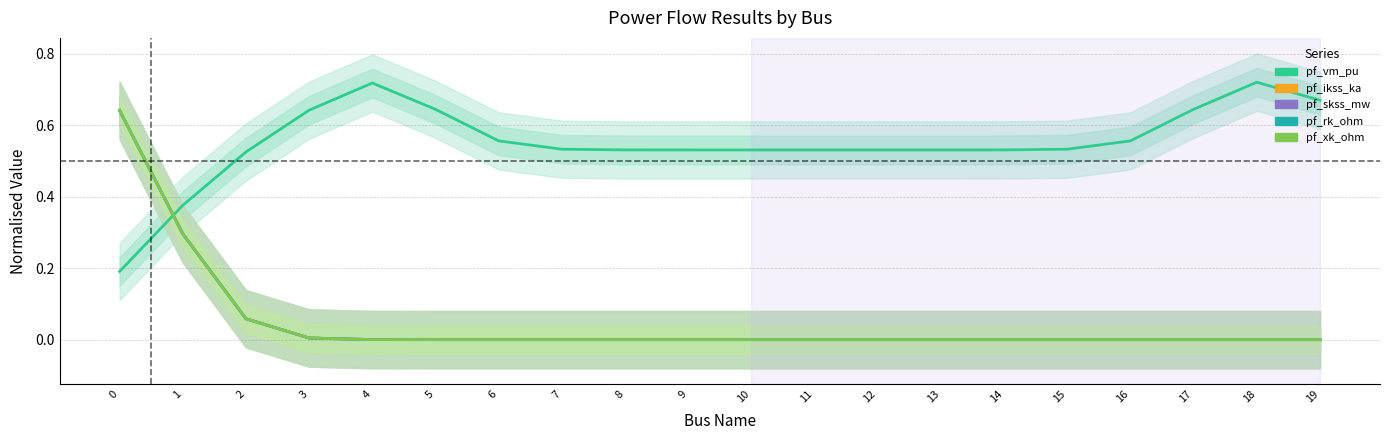

How many lines are shown in the chart?

5